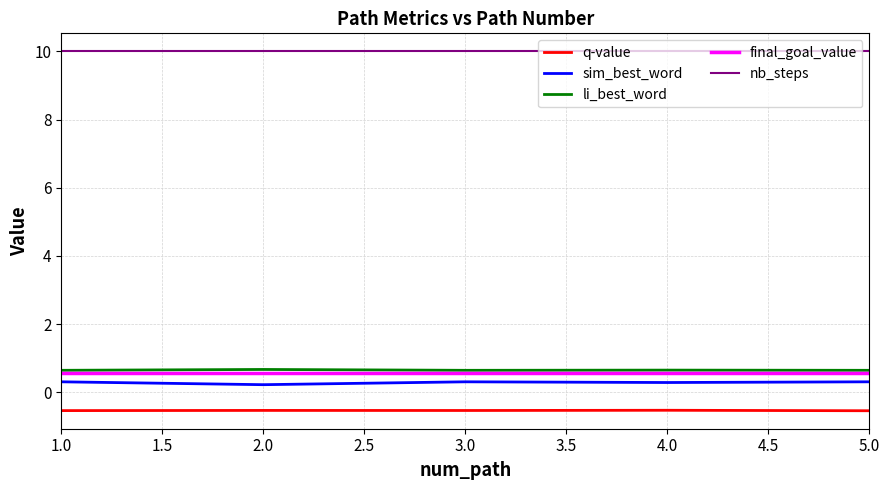

What is the smallest value displayed?

-0.5